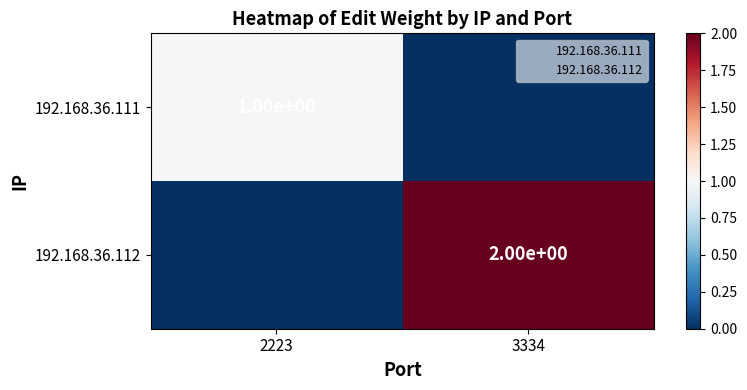

How many data points in 192.168.36.111 are less than 1?

1